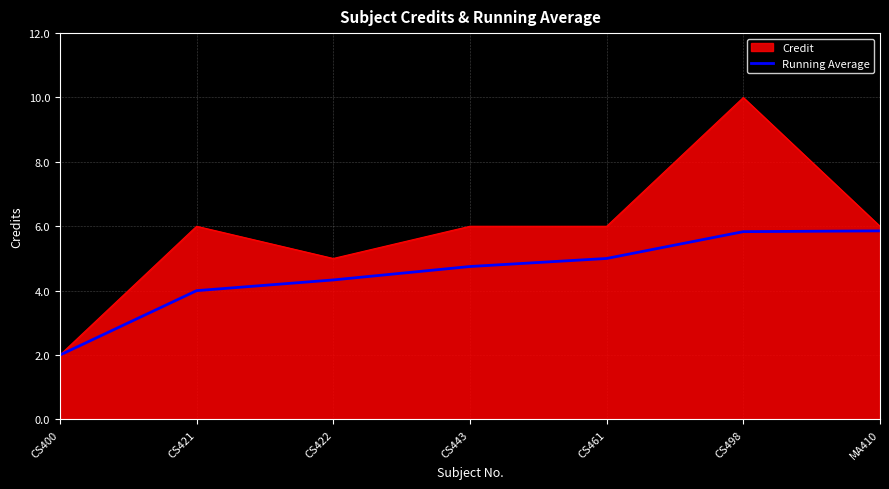

What is the spread (max minus min) of values at CS461?

1.0